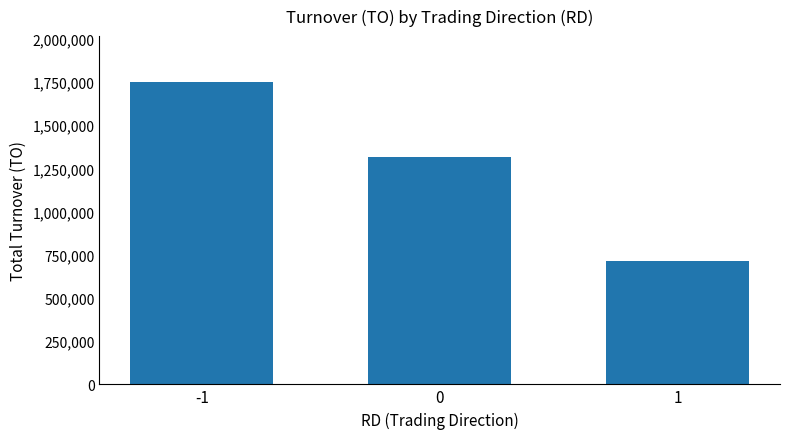

Which has a higher value, 1 or -1?

-1